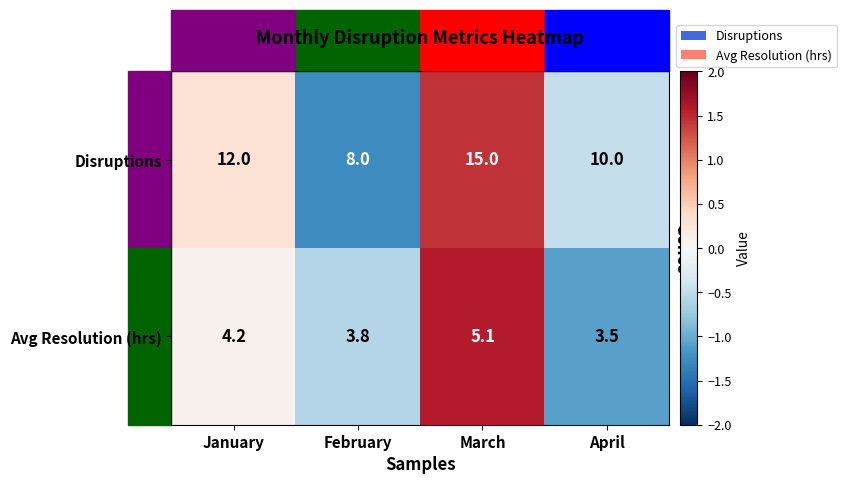

What is the total value across all series at February?

11.8